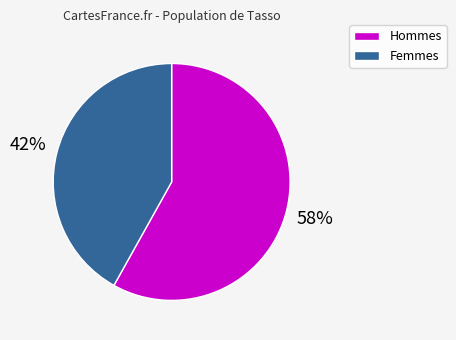

Is there any slice that represents more than half of the pie?

Yes